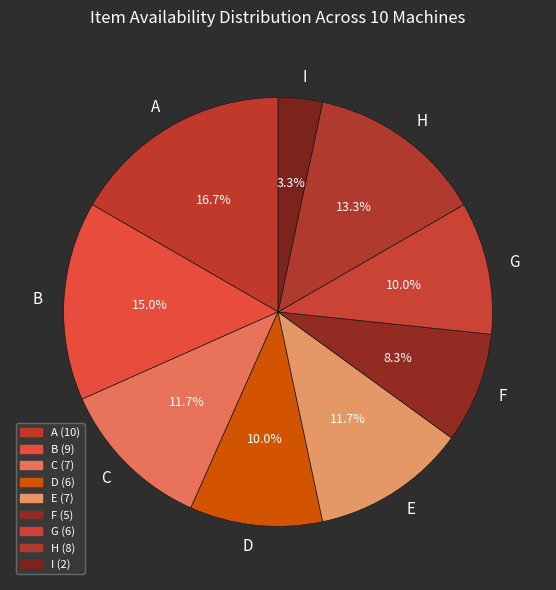

Which category has the smallest portion of the pie?

I